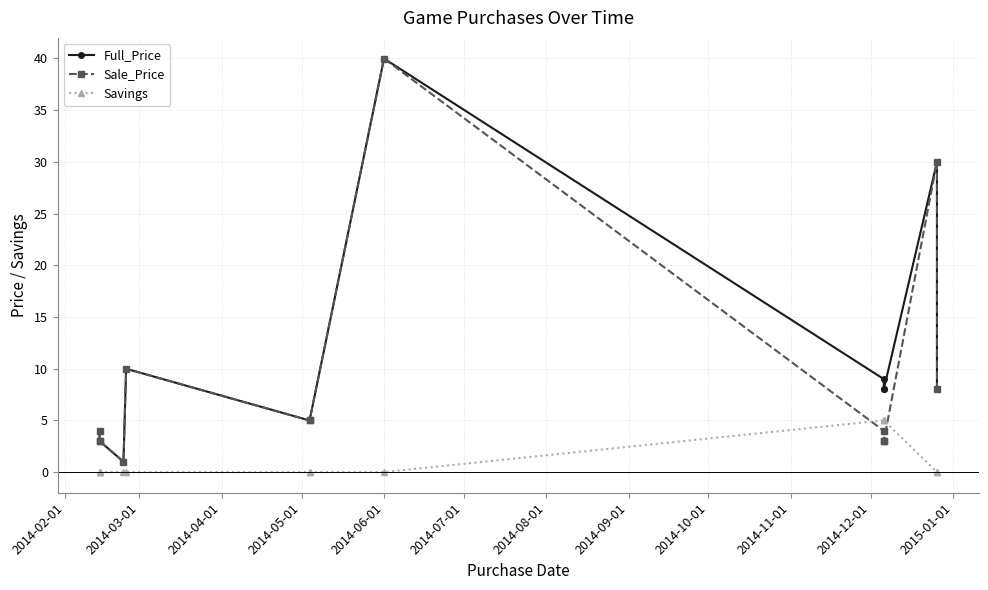

At how many categories does at least one series exceed 28?

2